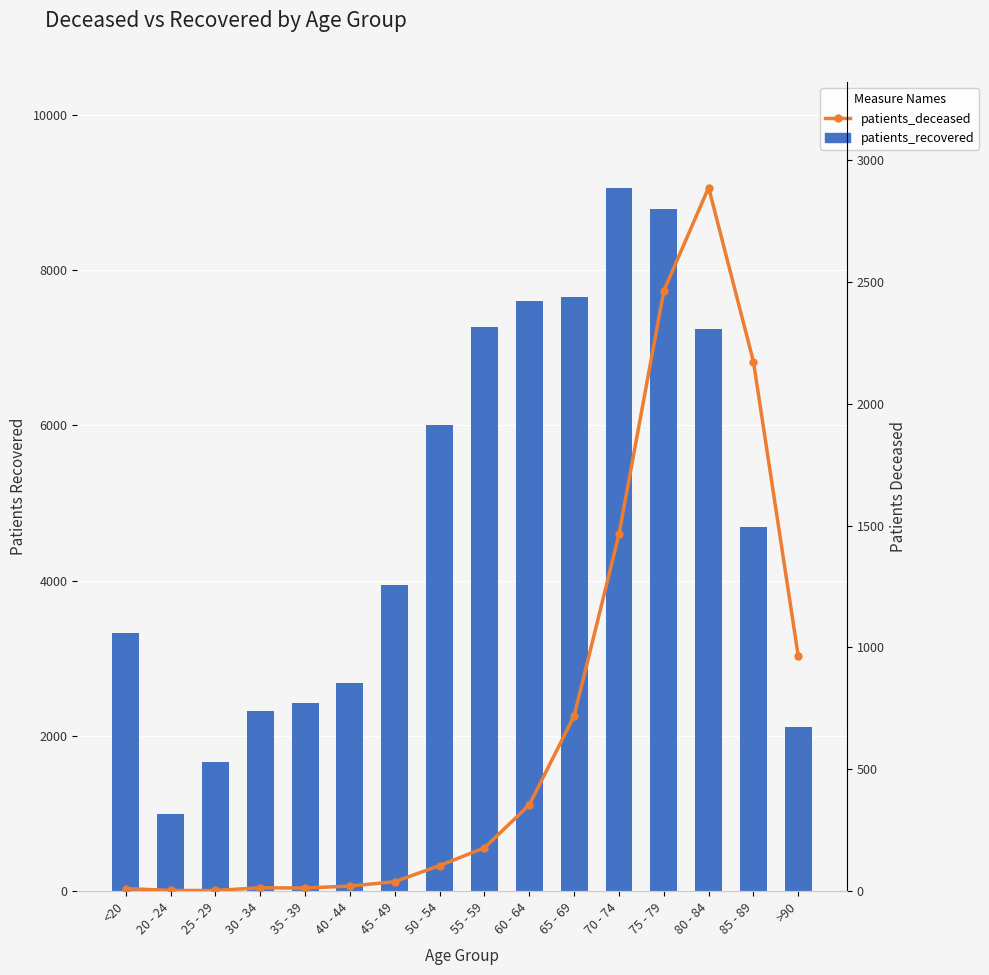

At 65 - 69, list the series in order from smallest to largest.

patients_deceased, patients_recovered